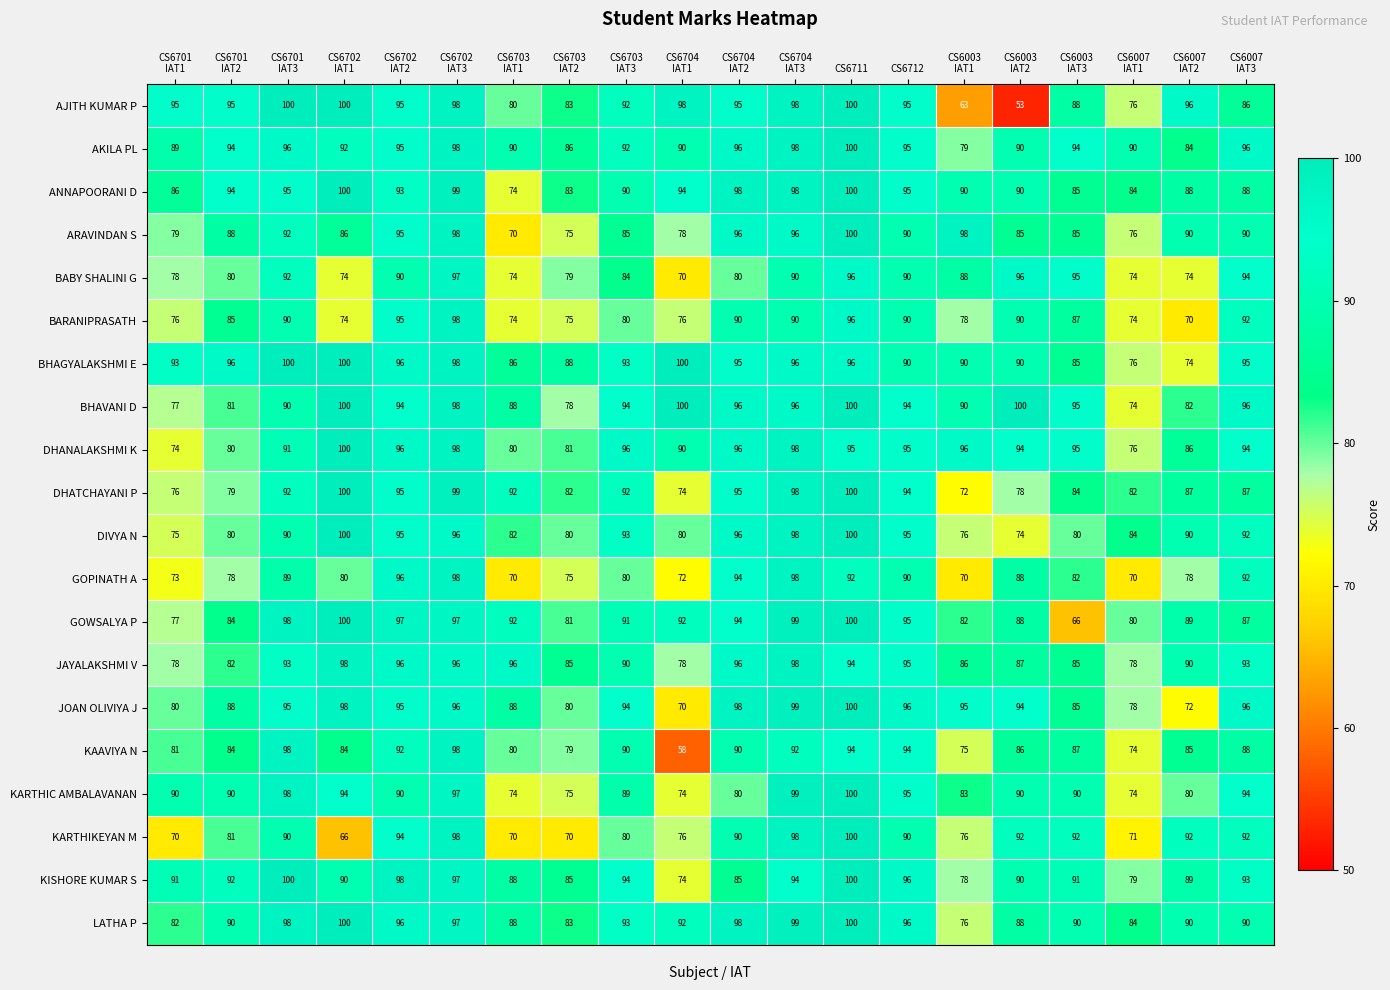

Which series changed the most between CS6702
IAT2 and CS6703
IAT3?

GOPINATH A